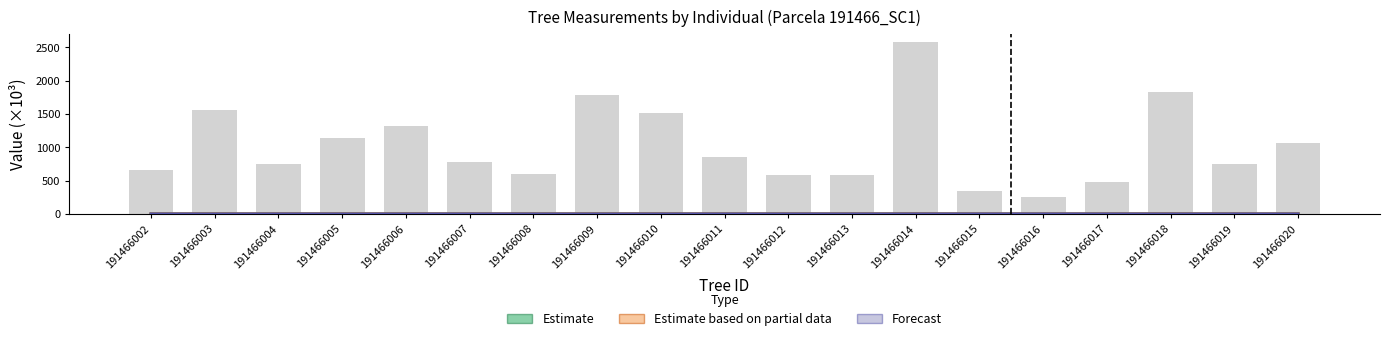

Which series has the widest spread of values?

Estimate